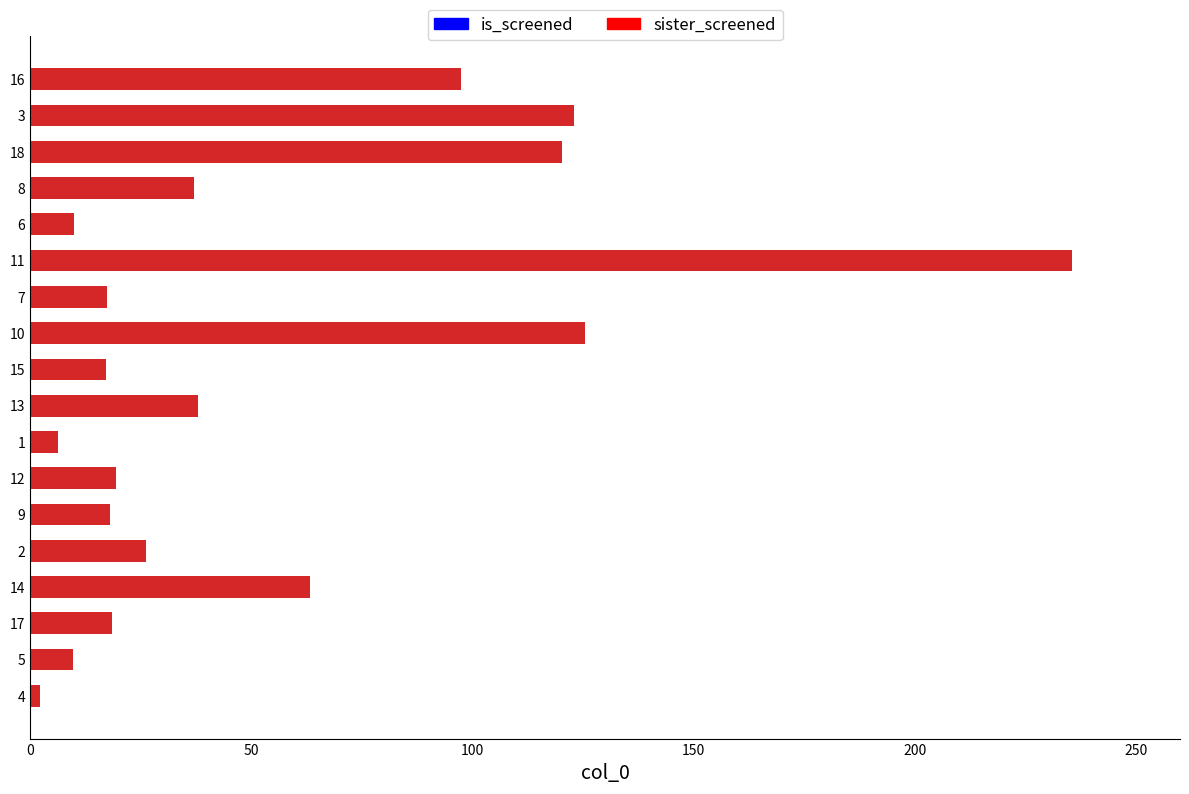

Are the bars horizontal?

Yes